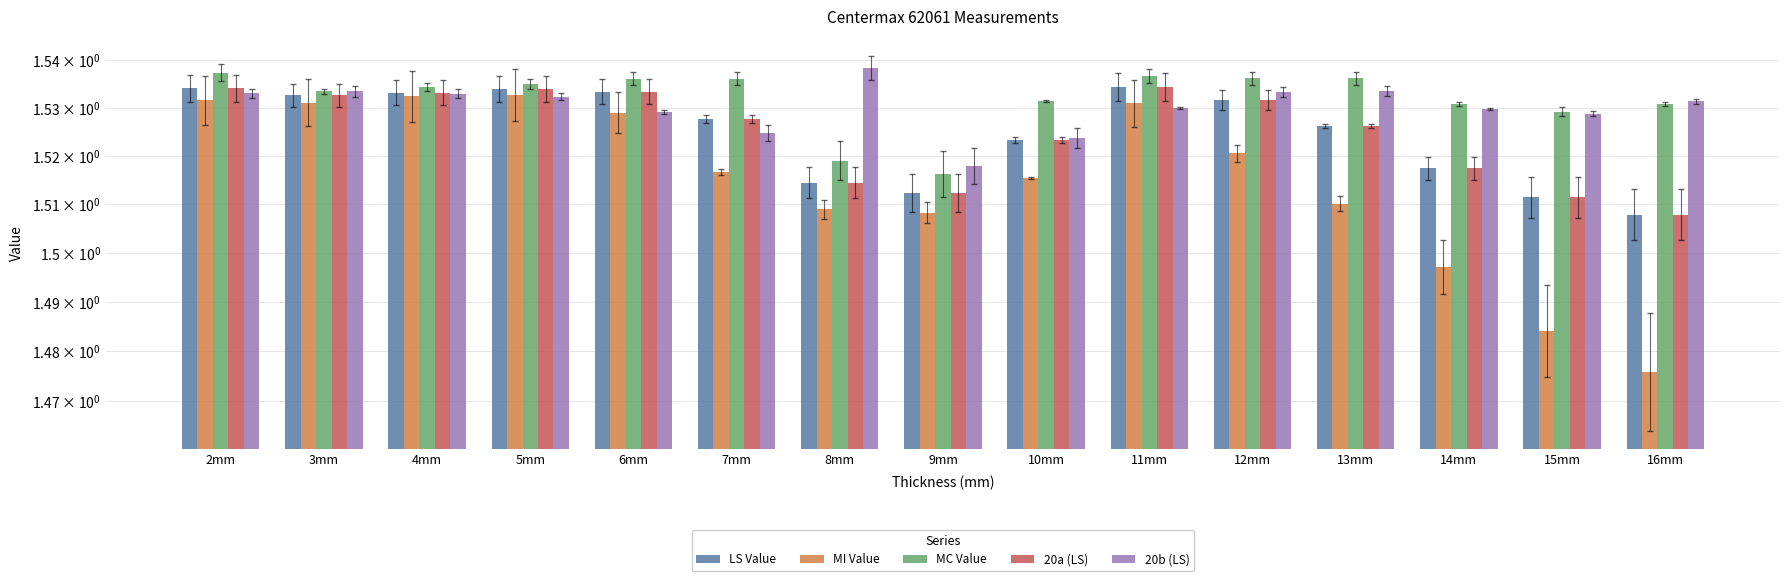

At 14mm, list the series in order from smallest to largest.

MI Value, LS Value, 20a (LS), 20b (LS), MC Value